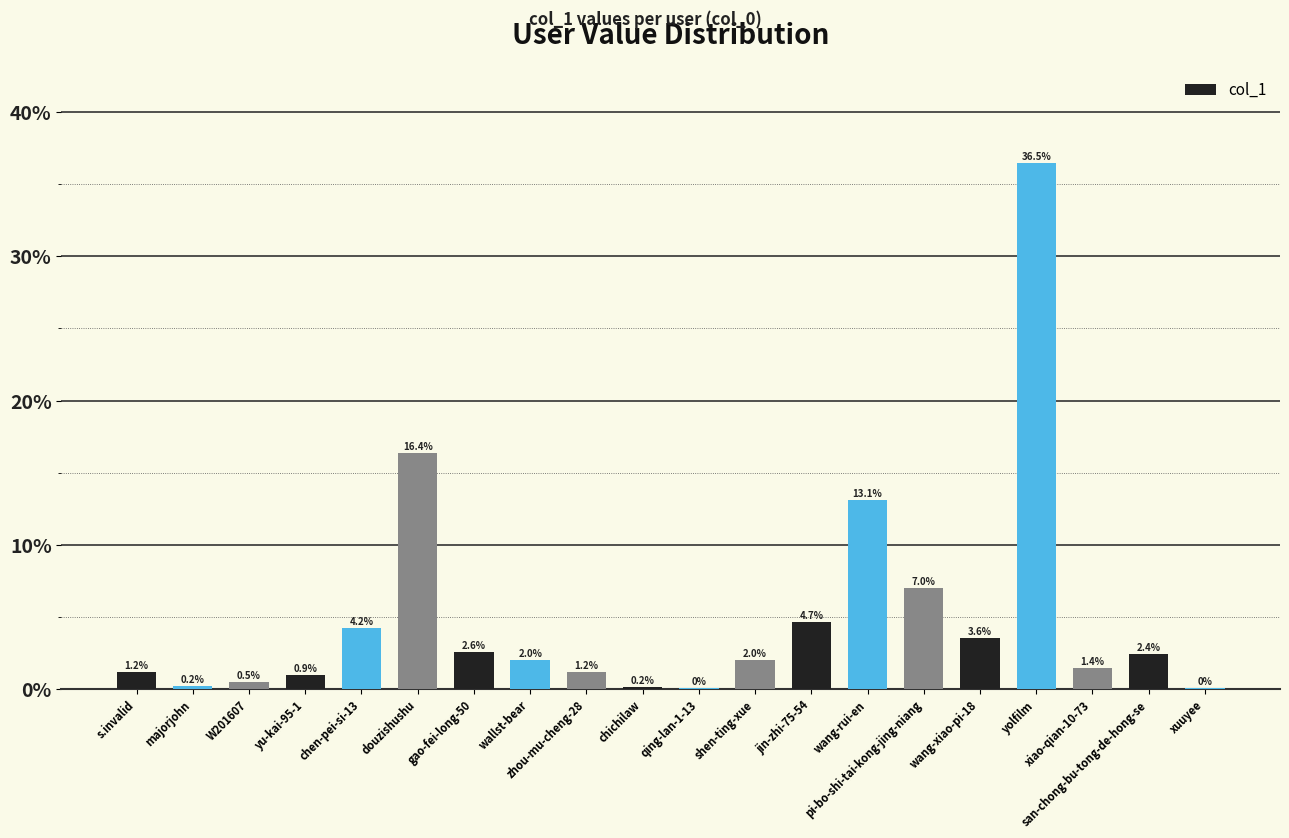

True or false: the data shows 0.0 at yu-kai-95-1.

False